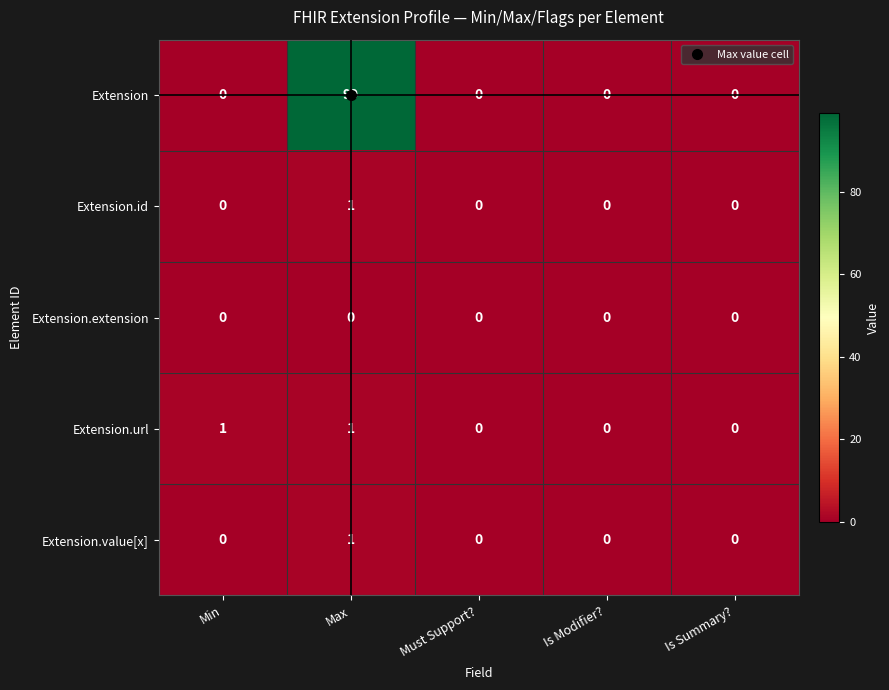

How many values in Extension.id are above zero?

1